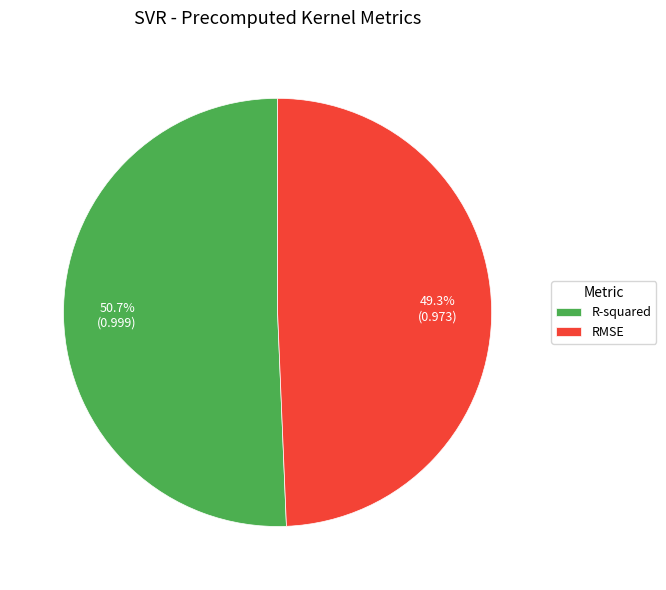

To the nearest percent, what portion does R-squared represent?

51%